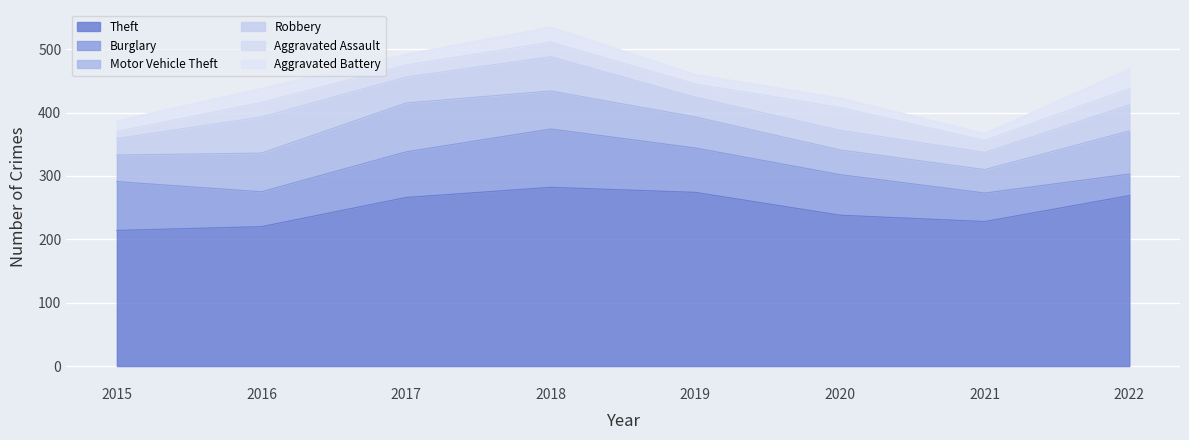

How many data points in Theft are above 266?

3